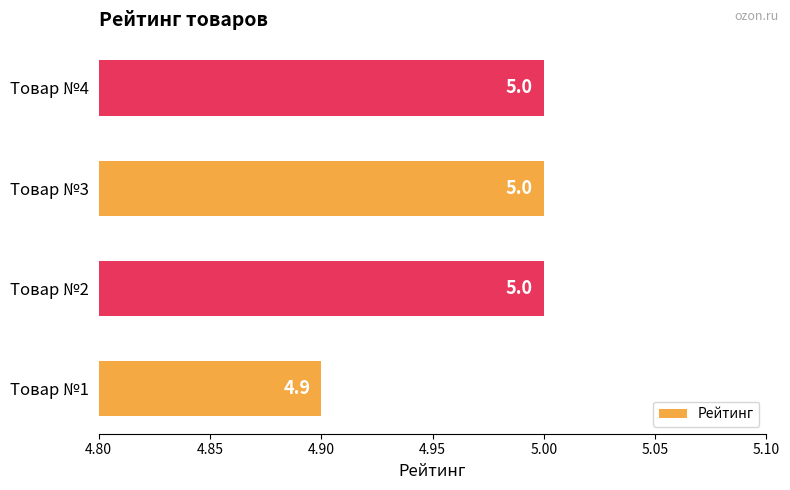

The chart shows a value of 8.1 at Товар №2. True or false?

False